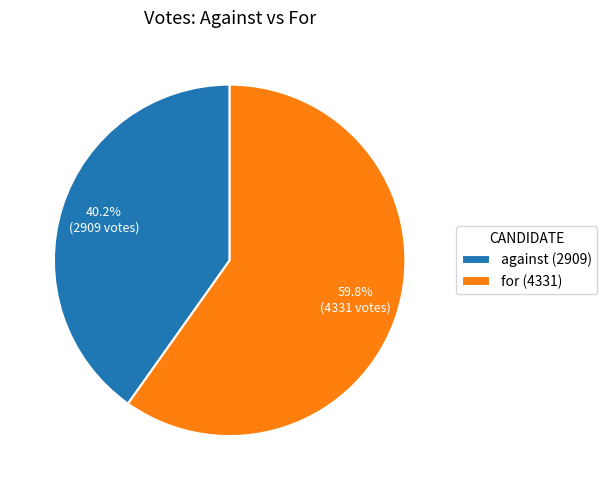

To the nearest percent, what is the combined percentage of for and against?

100%